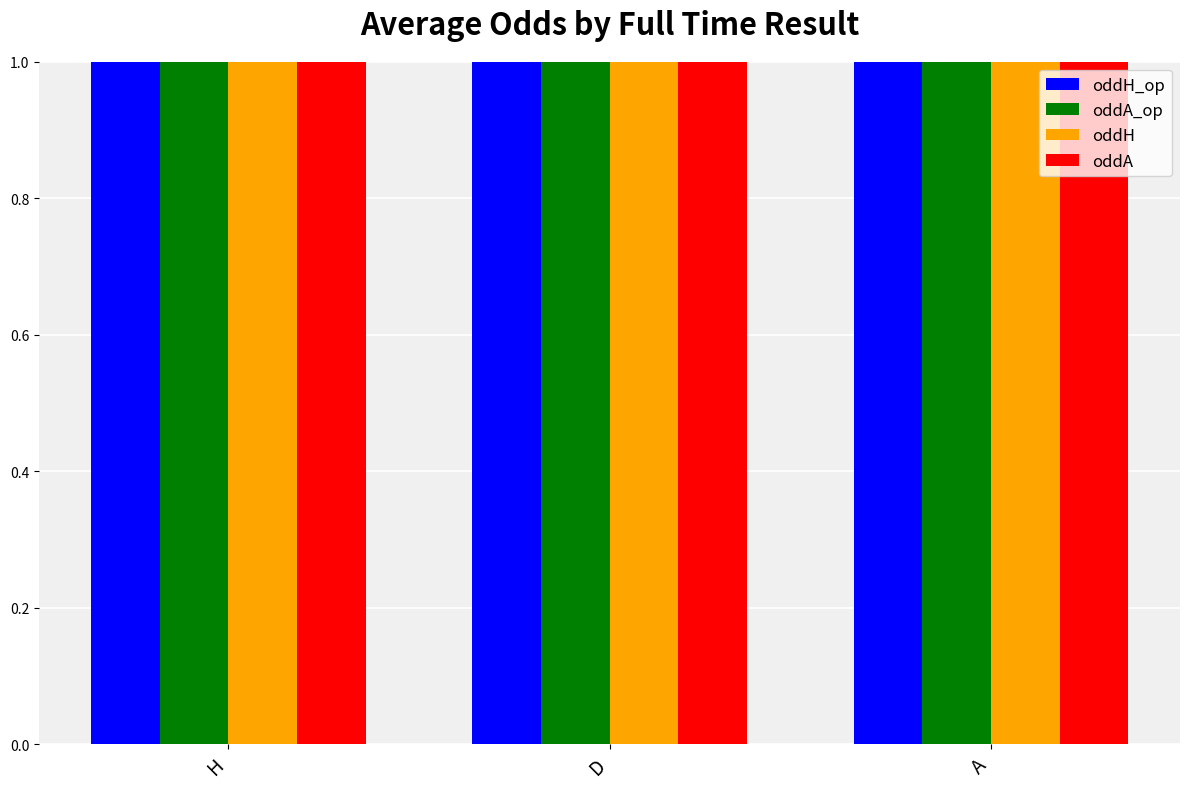

True or false: oddH has a value of 5.1 at A.

True